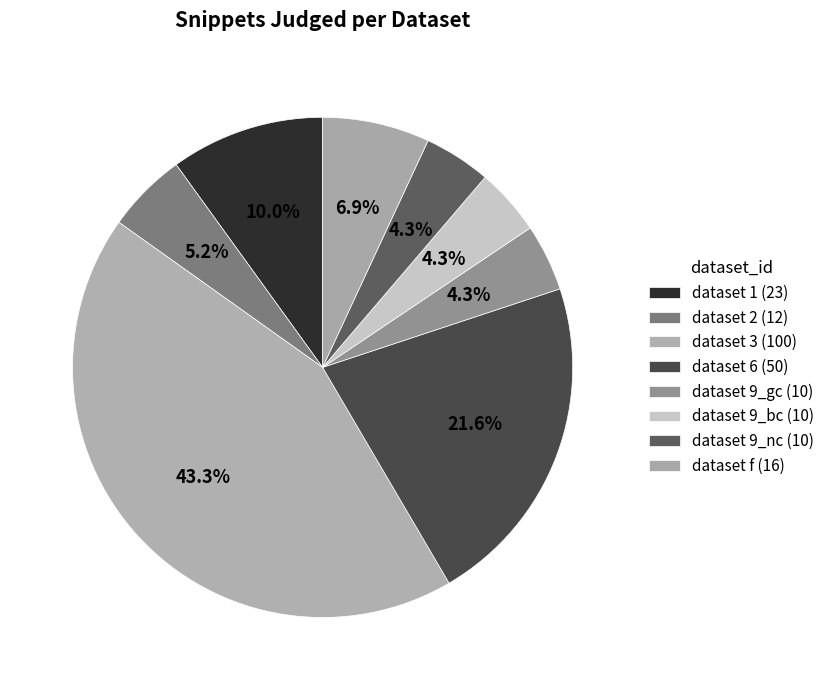

What is the largest slice in the pie chart?

dataset 3 (100)